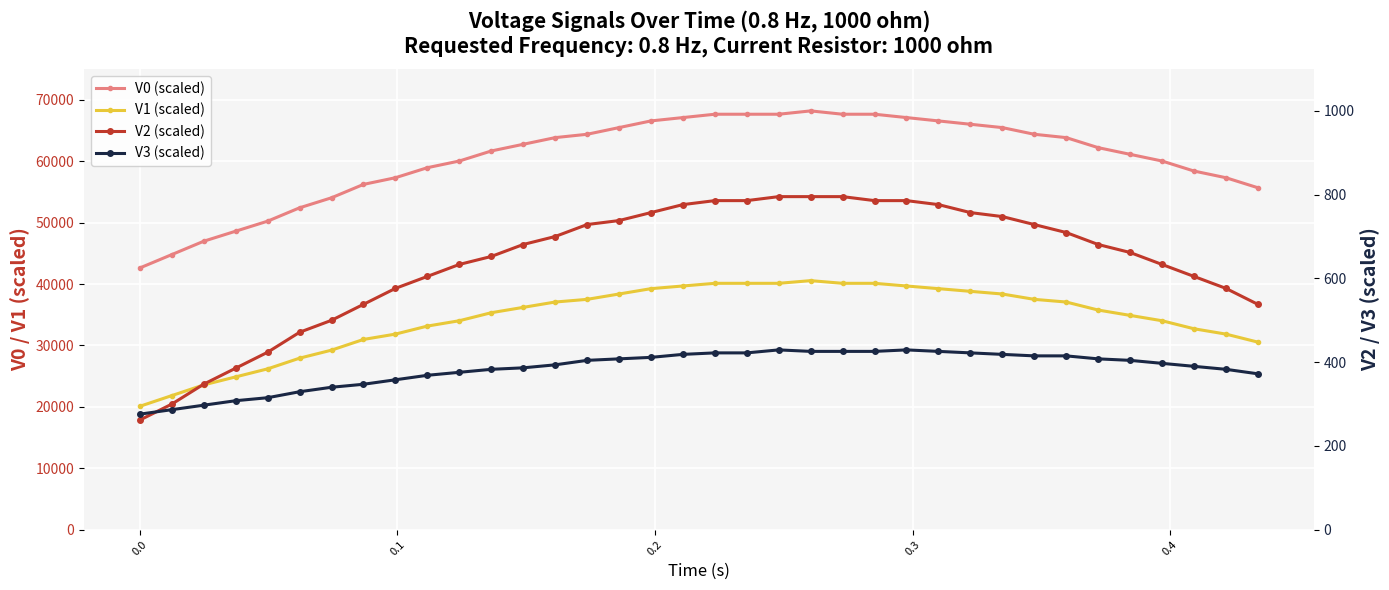

True or false: V1 (scaled) and V3 (scaled) cross at least once.

False